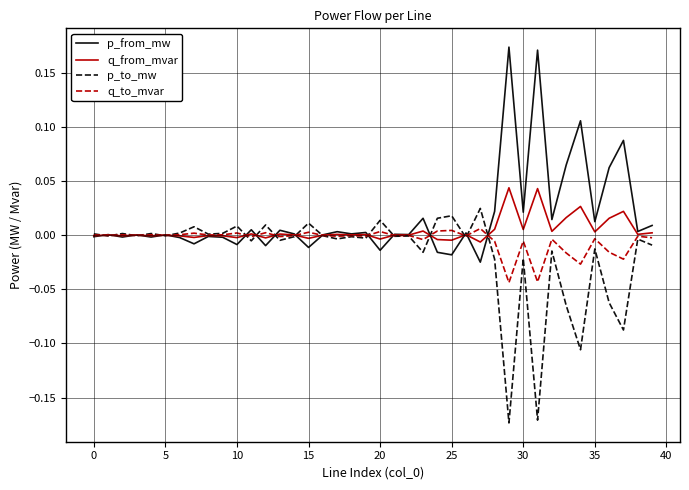

Count the number of data series in this chart.

4